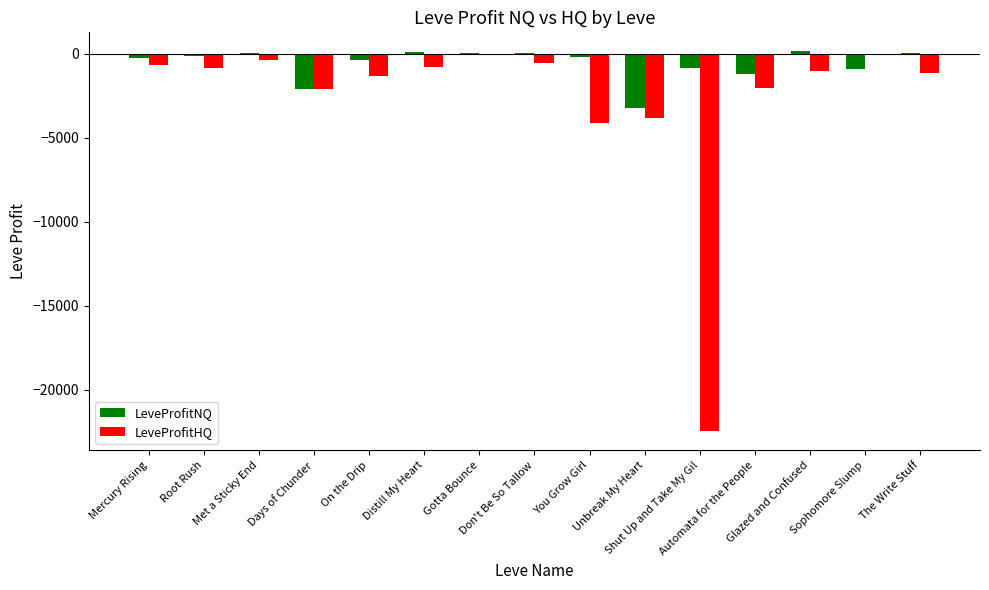

Between Distill My Heart and Unbreak My Heart, which series saw the biggest shift?

LeveProfitNQ